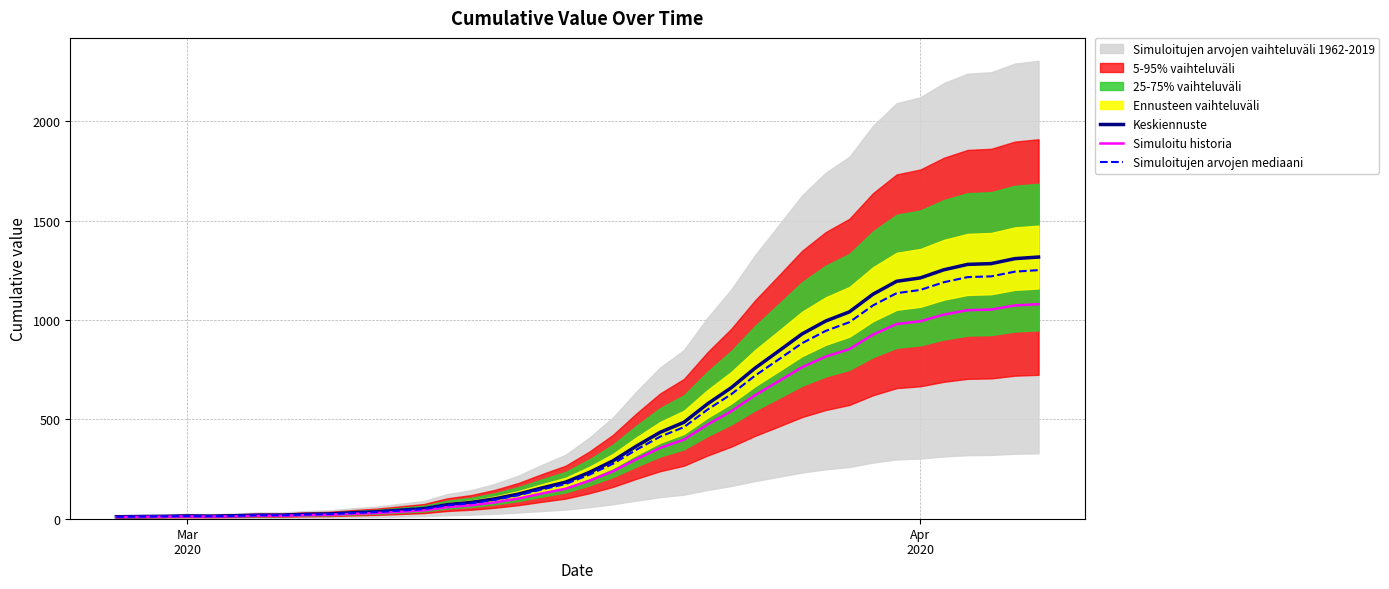

What is the lowest value of the Simuloitu historia series?

8.2